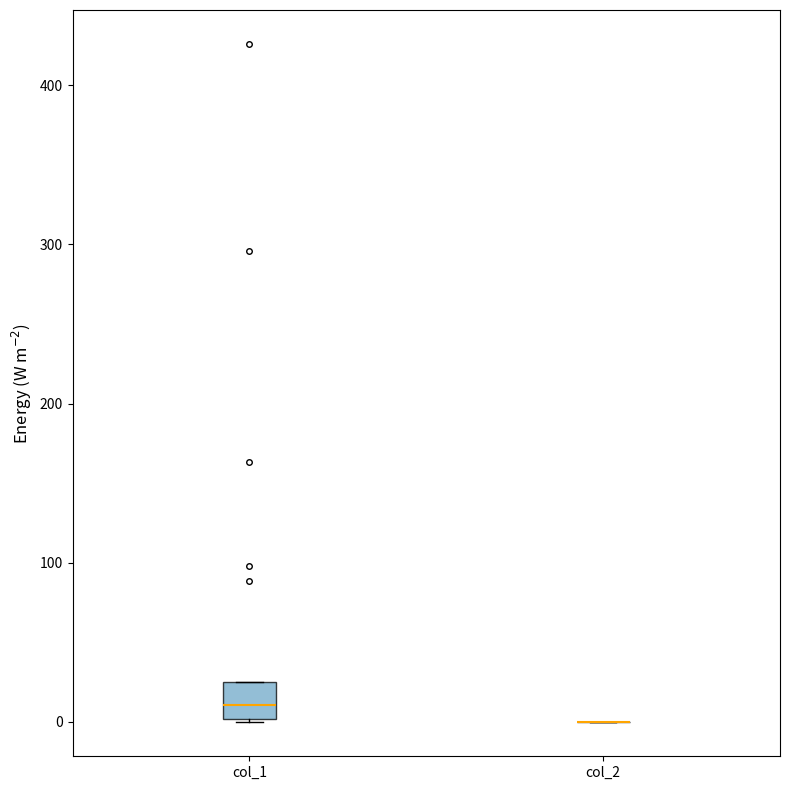

Reading left to right, read every box against the y-axis: the position of its median line, the range the box covers, and the ends of its whiskers. The values are not printed on the chart, so give them approximately, as read against the axis.

col_1: median 10, box 0 to 20, whiskers 0 to 20
col_2: box collapsed to a line at 0, whiskers 0 to 0